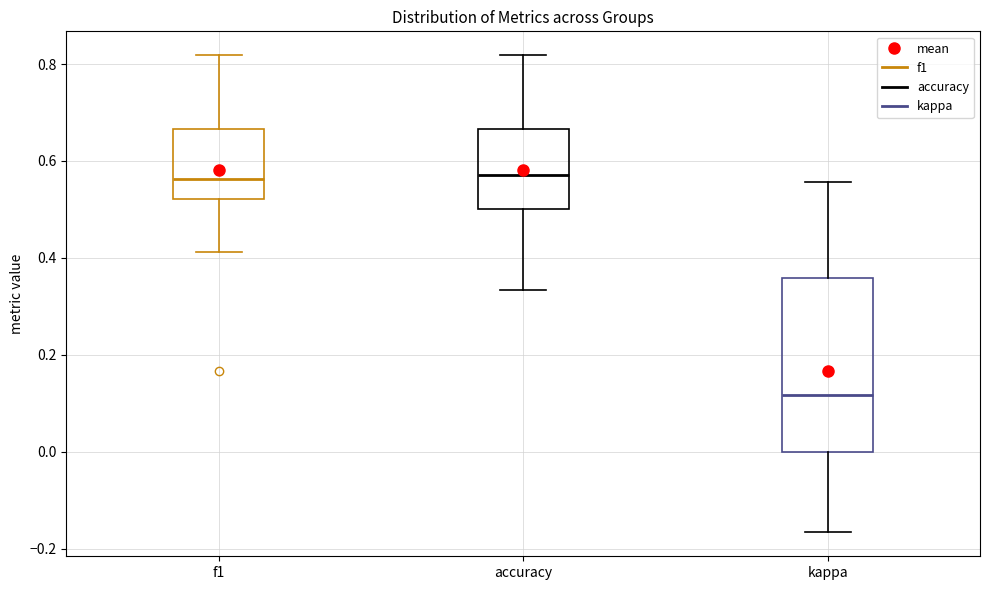

Where does the upper whisker of the box for accuracy end on the y-axis? The values are not printed on the chart, so give them approximately, as read against the axis.

0.82